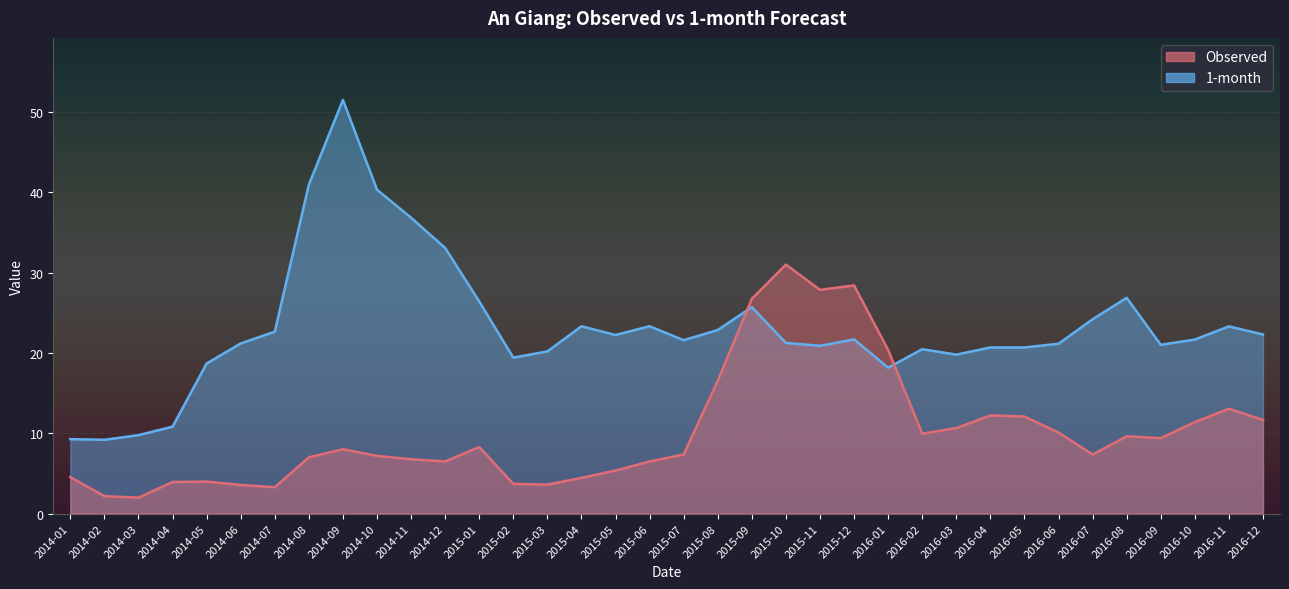

At which label does 1-month first exceed 21?

2014-06